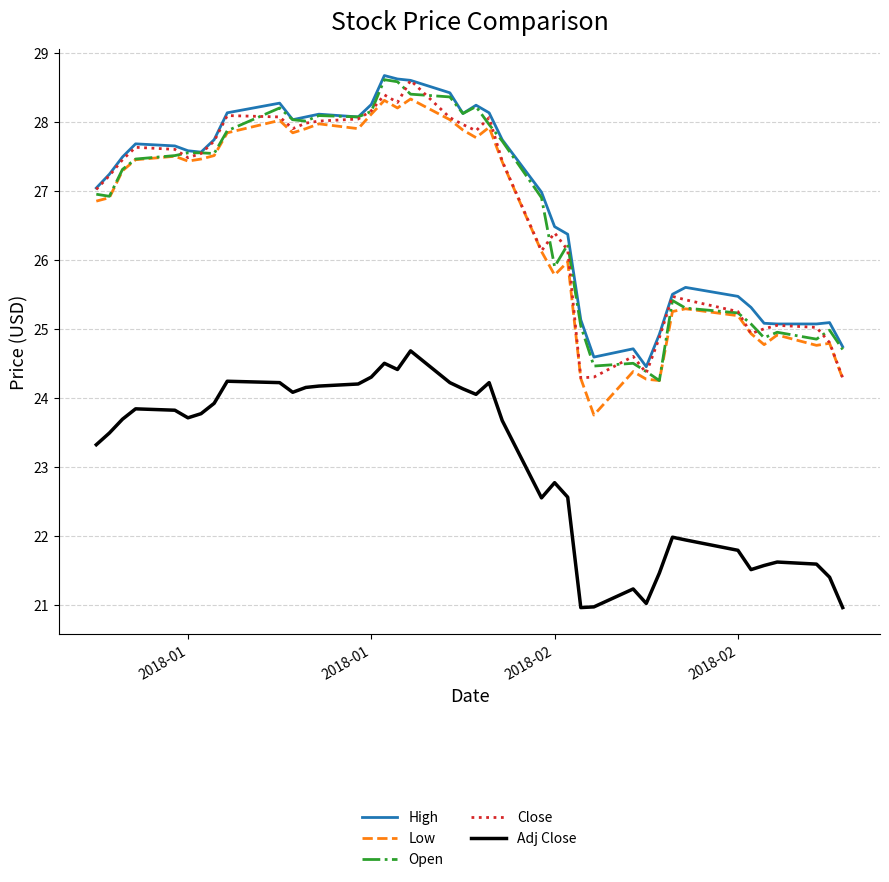

True or false: Low and High intersect in this chart.

False